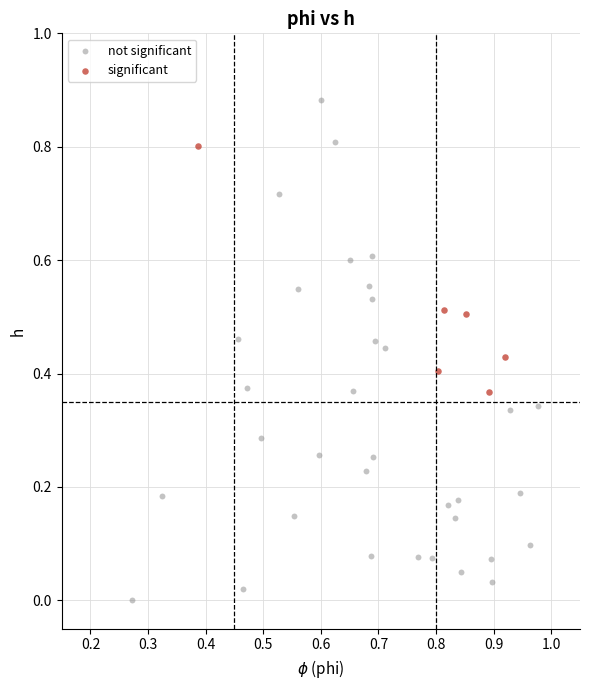

Which series contains the highest Y value?

not significant